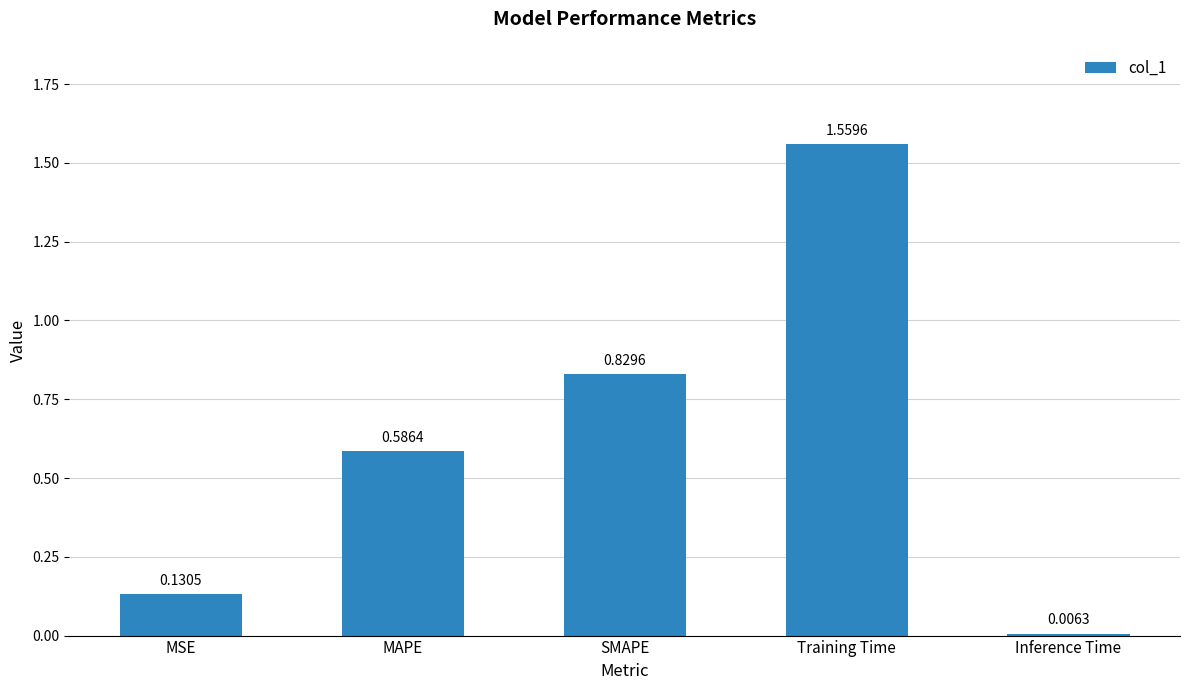

What is the label of the 1st bar from the right?

Inference Time